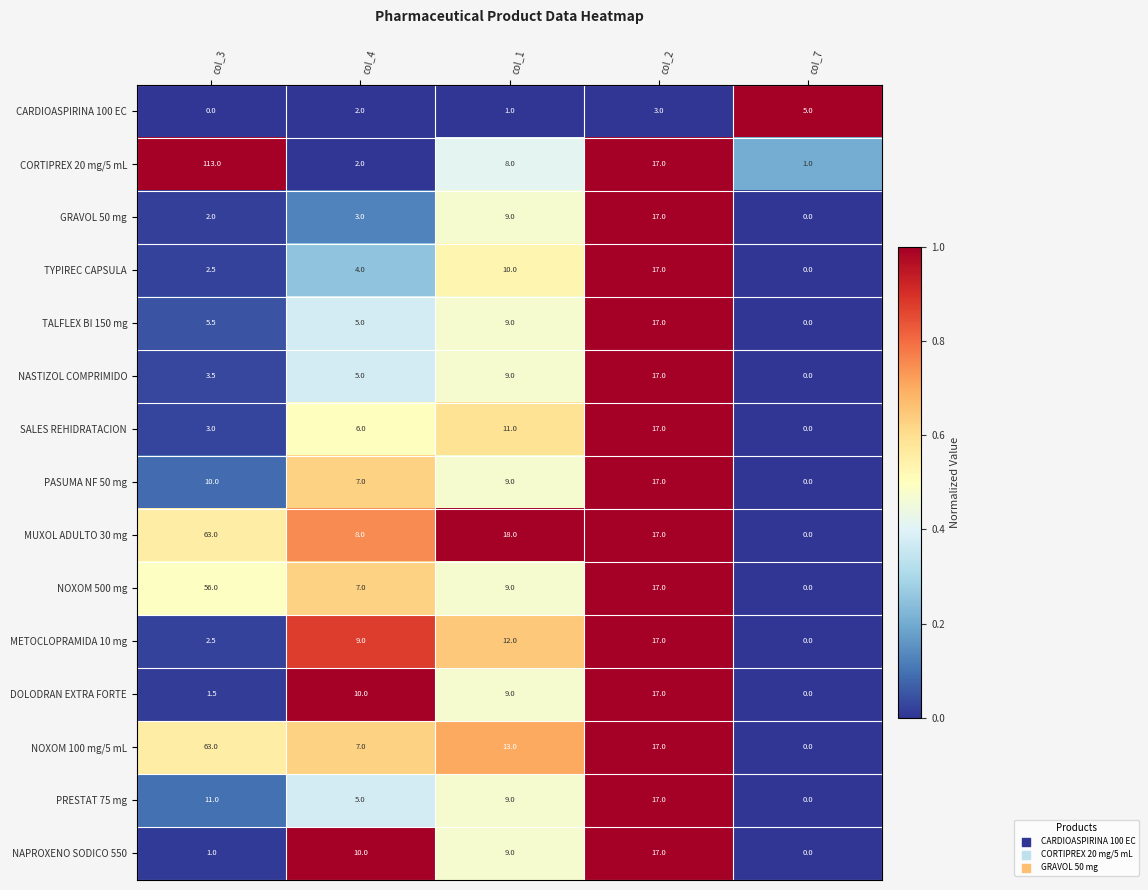

List the labels in order of MUXOL ADULTO 30 mg value, smallest first.

col_7, col_4, col_2, col_1, col_3